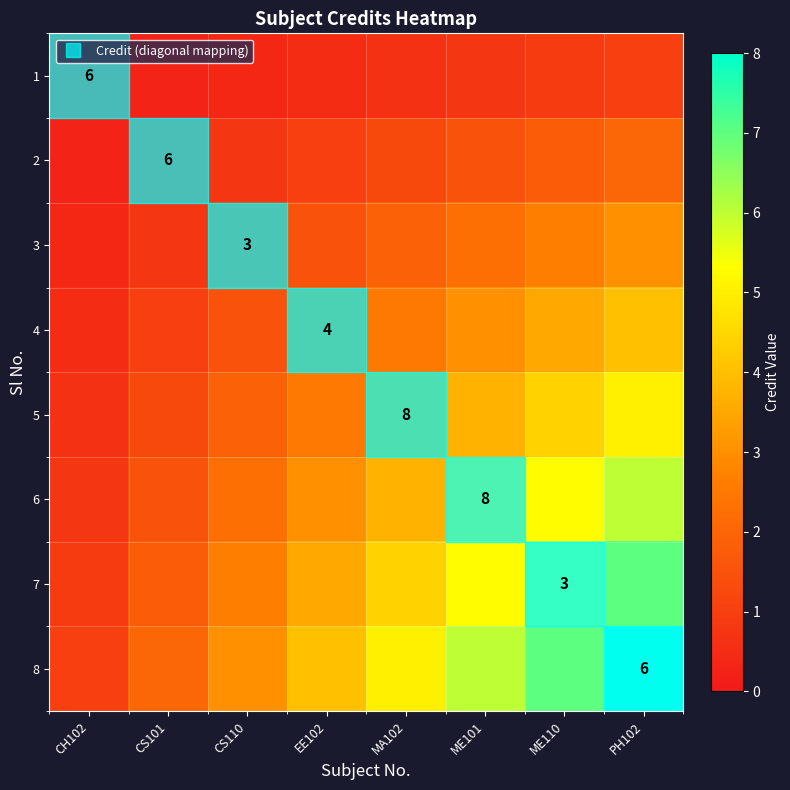

How many series are shown in this chart?

8